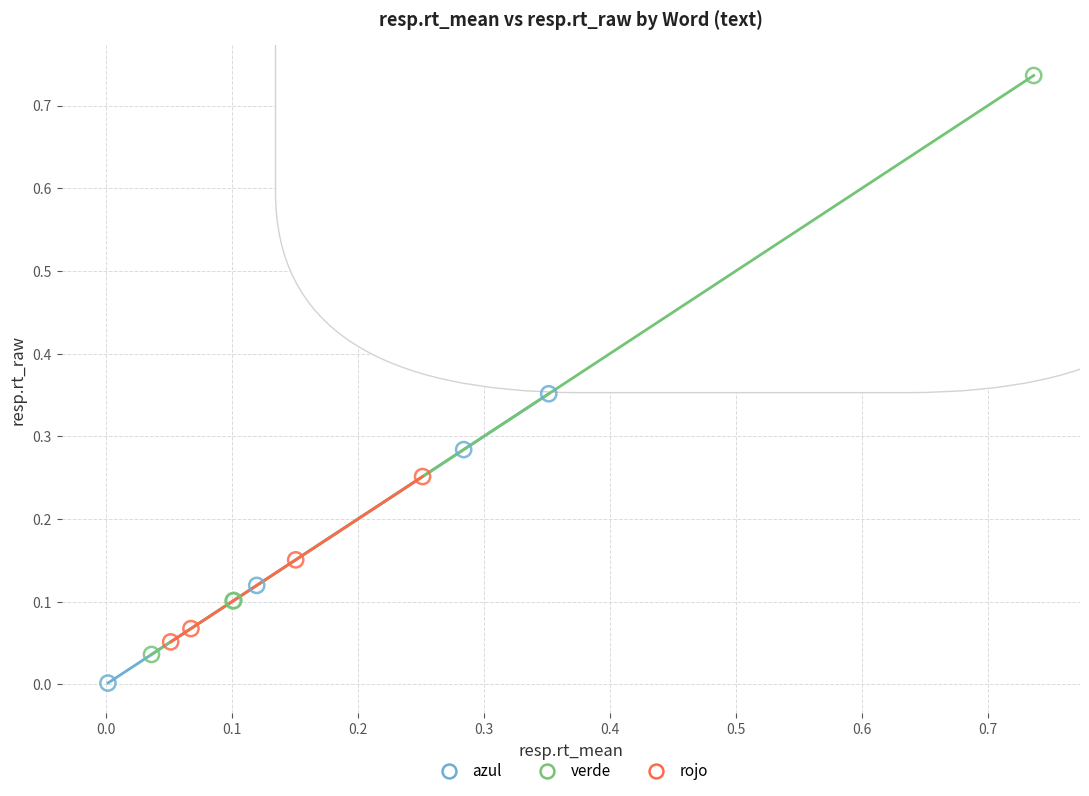

Which series has the largest Y range (max minus min)?

verde